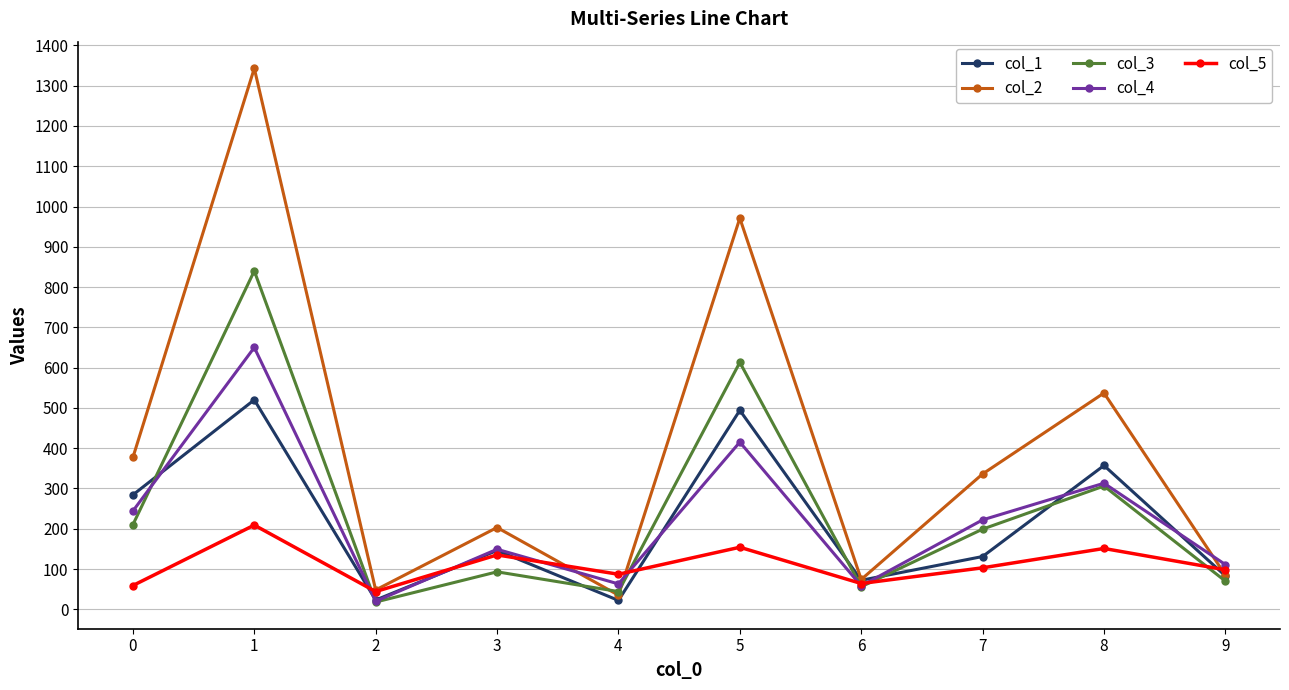

Read the col_2 value at 7, to the nearest 50.

350